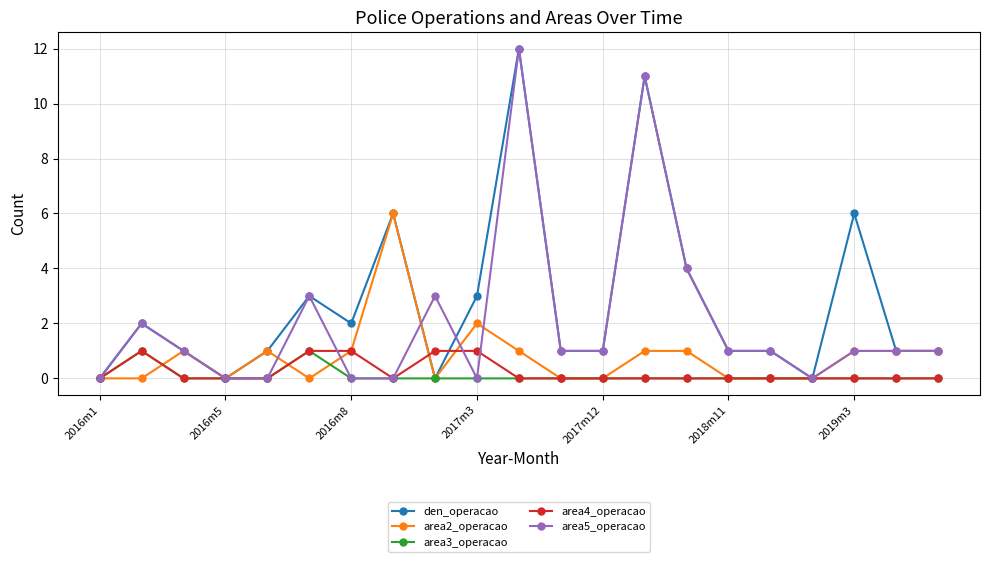

What is the value of the area5_operacao point at the 19th from the left?

1